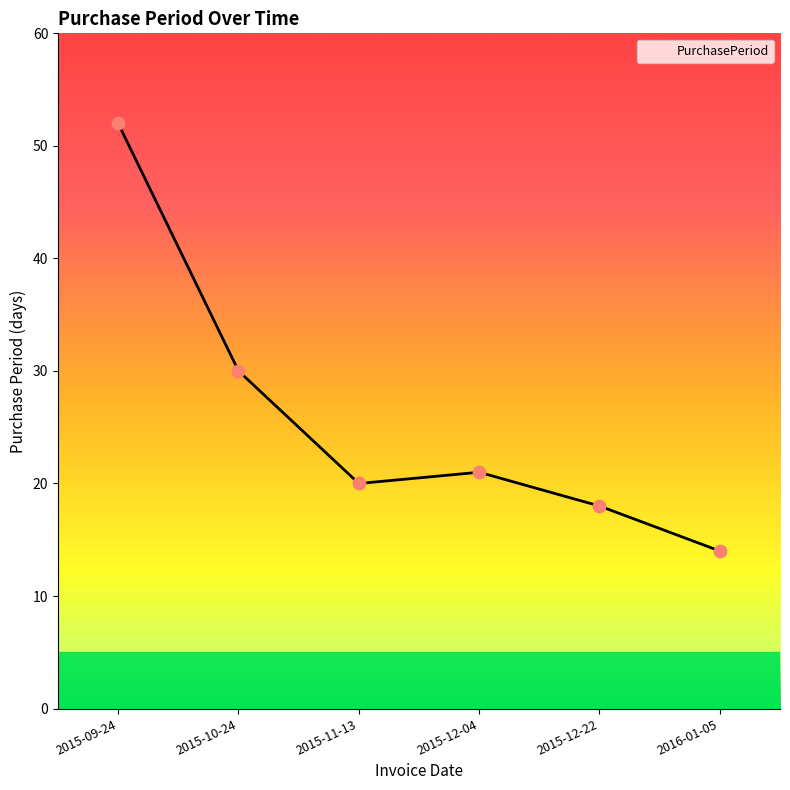

What is the change in value from 2015-11-13 to 2016-01-05?

-6